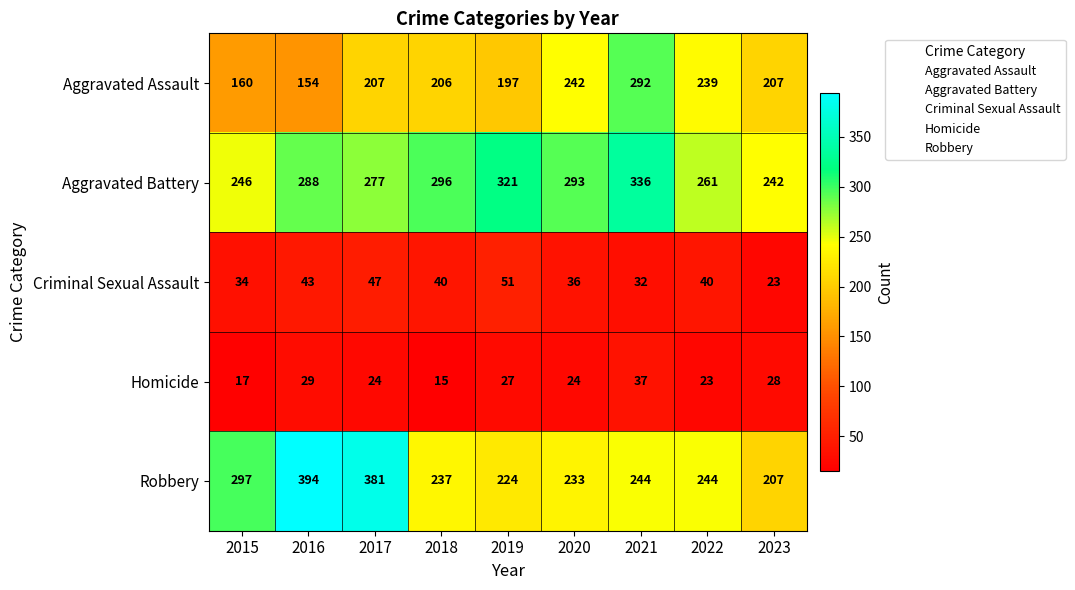

How many values in the Aggravated Assault series are below 207?

4